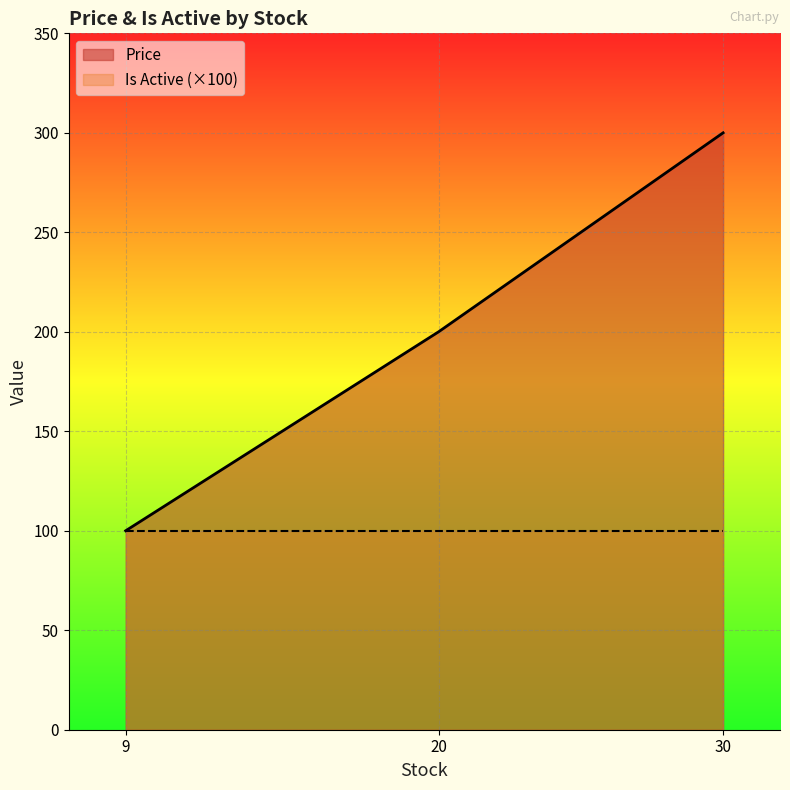

Is the value of Is Active (×100) at 30 greater than the value of Price at 20?

No